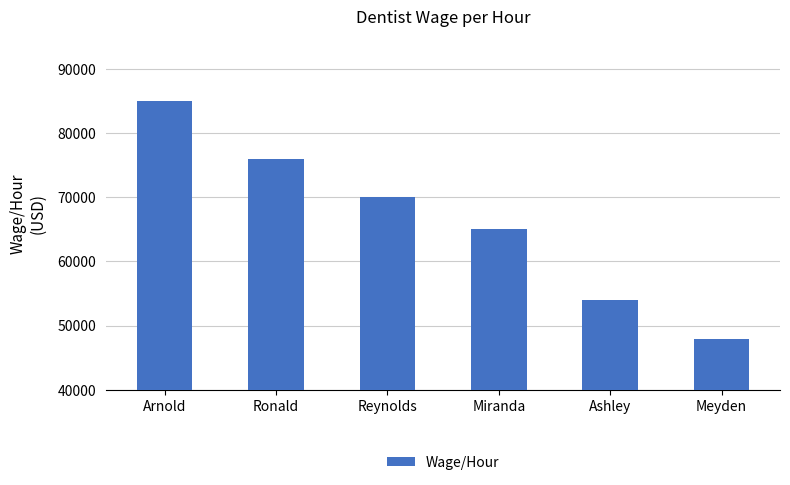

Reading left to right, transcribe all the data shown in this chart.

85000	76000	70000	65000	54000	48000